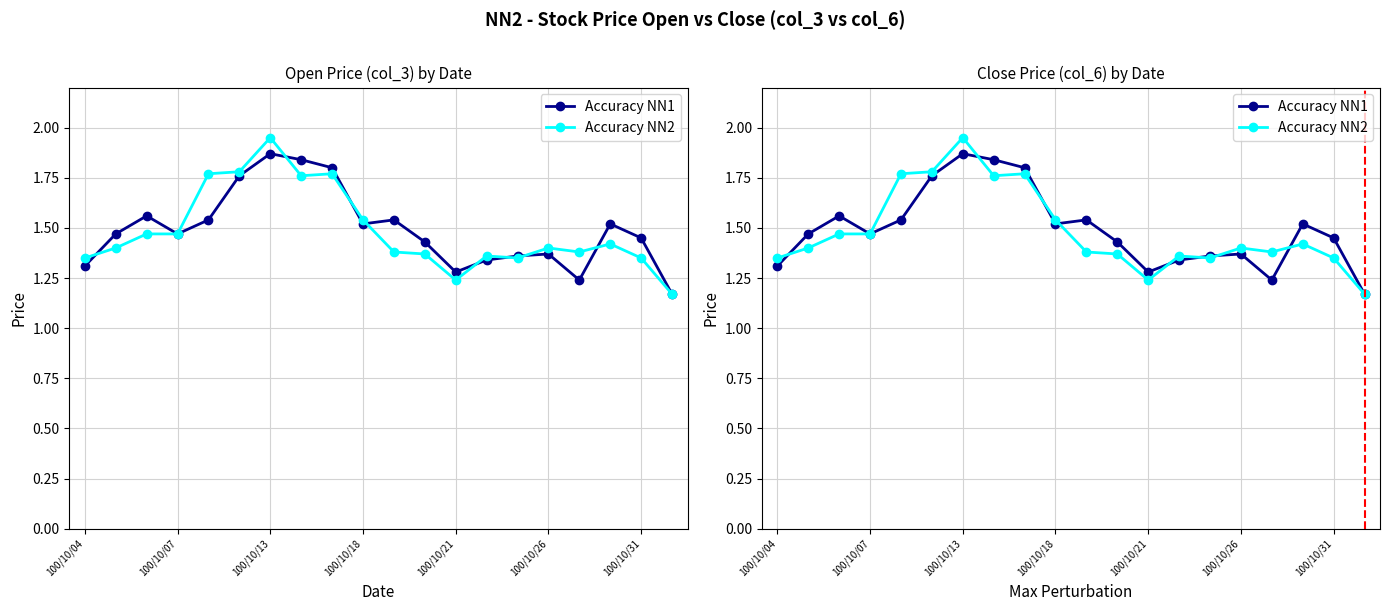

Where is Accuracy NN2 nearest to the value 1?

19